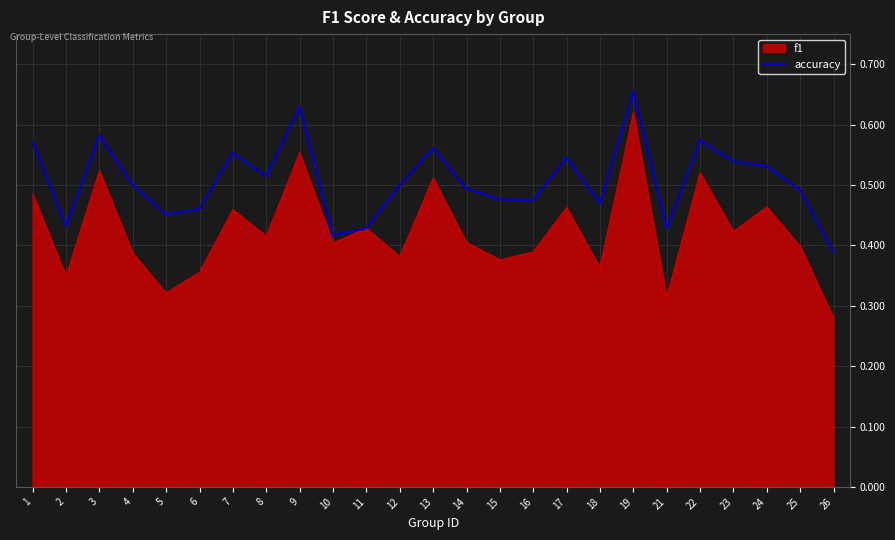

True or false: accuracy has a value of 0.2 at 19.

False